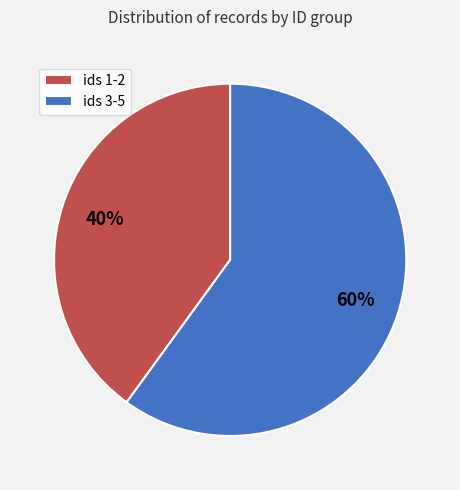

Is the sum of ids 1-2 and ids 3-5 greater than half?

Yes